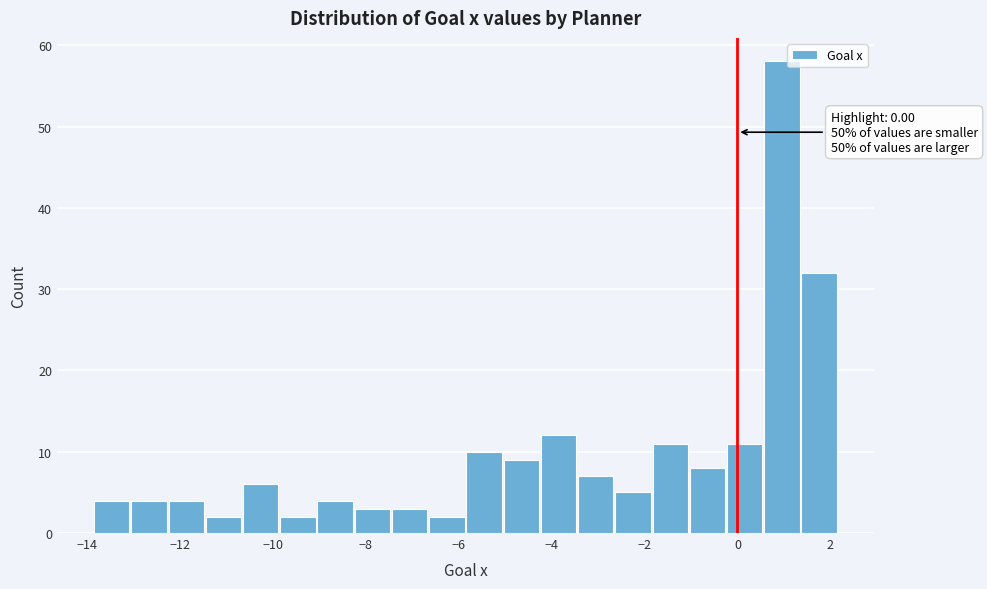

Over which range of the x-axis is the bar tallest?

0.6 to 1.4